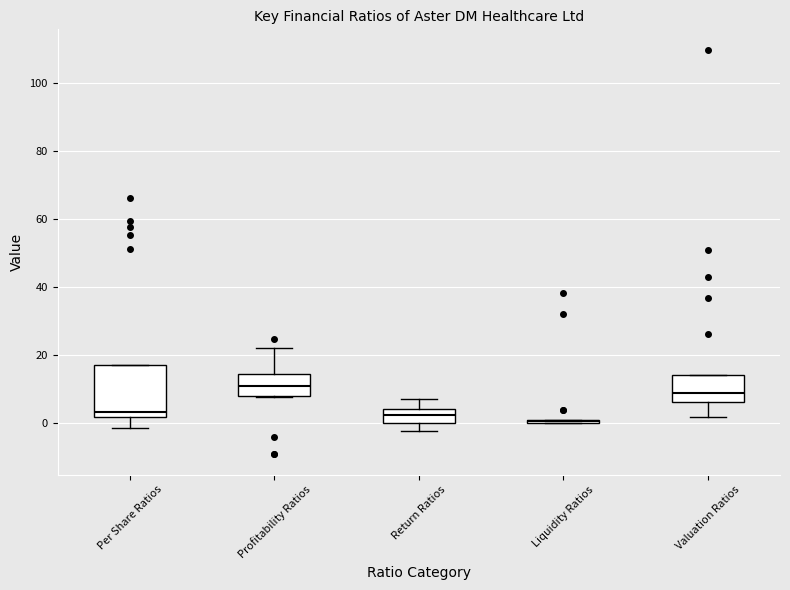

Reading left to right, read every box against the y-axis: the position of its median line, the range the box covers, and the ends of its whiskers. The values are not printed on the chart, so give them approximately, as read against the axis.

Per Share Ratios: median 4, box 2 to 16, whiskers -2 to 16
Profitability Ratios: median 10, box 8 to 14, whiskers 8 to 22
Return Ratios: median 2, box 0 to 4, whiskers -2 to 8
Liquidity Ratios: box collapsed to a line at 0, whiskers 0 to 0
Valuation Ratios: median 8, box 6 to 14, whiskers 2 to 14